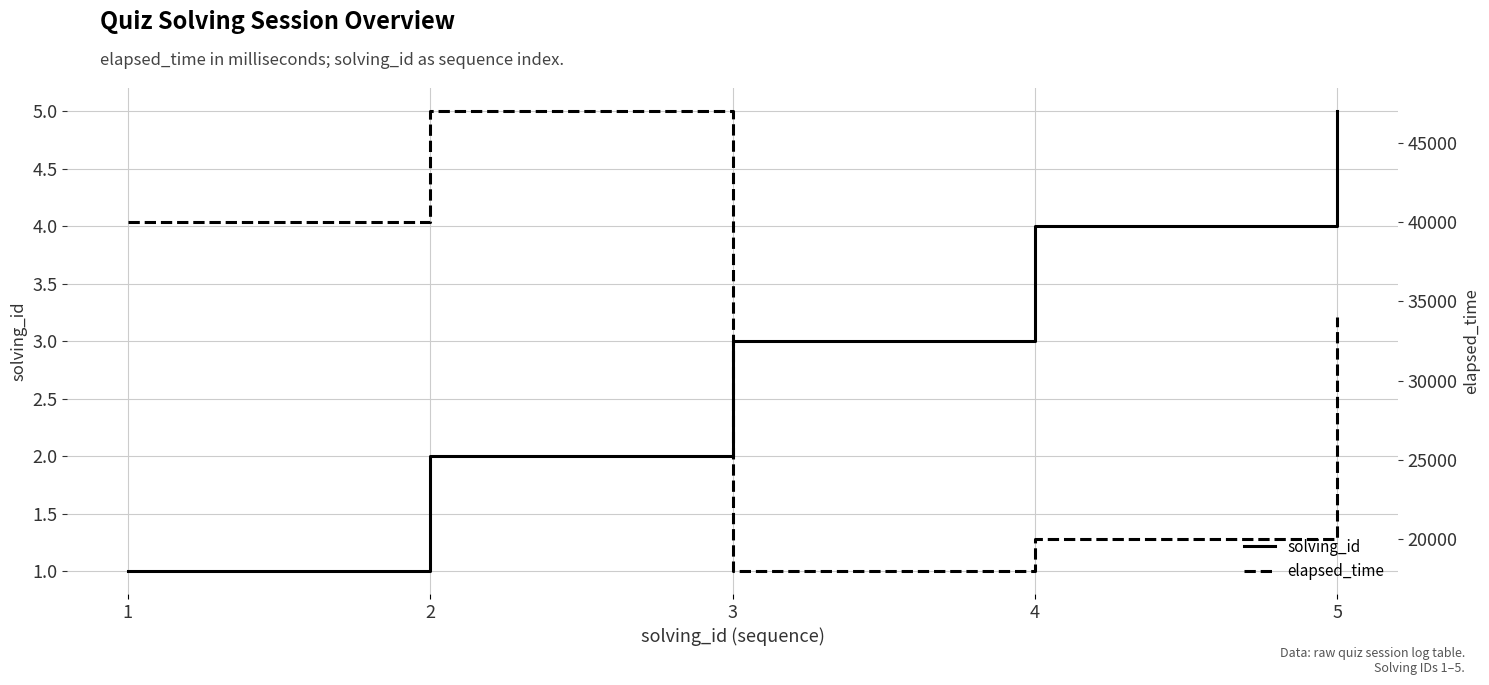

Count the number of data series in this chart.

2